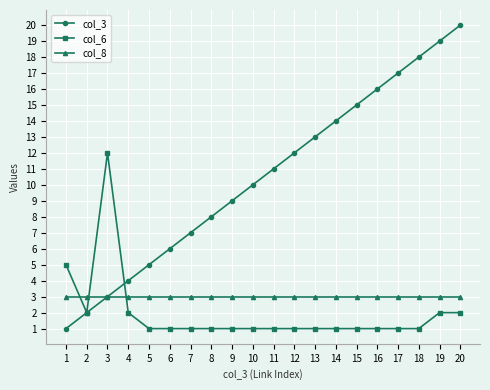

List the labels in order of col_3 value, smallest first.

1, 2, 3, 4, 5, 6, 7, 8, 9, 10, 11, 12, 13, 14, 15, 16, 17, 18, 19, 20